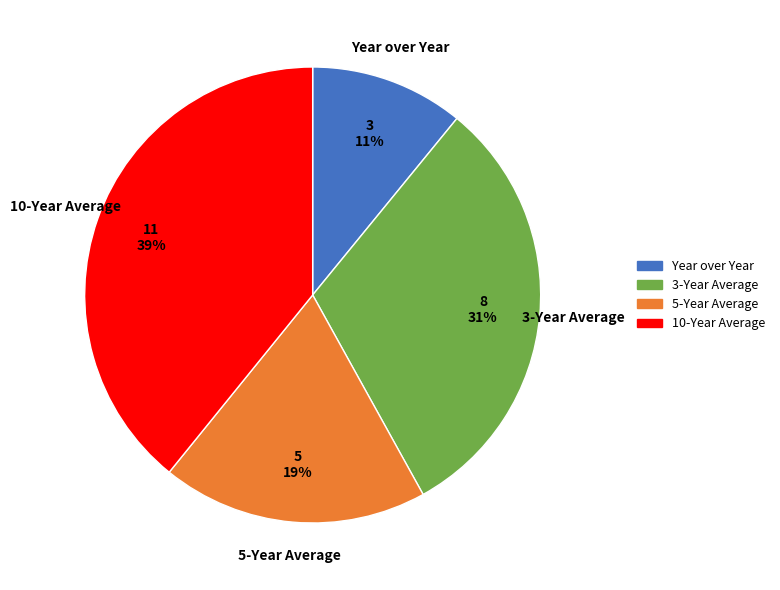

Count the number of slices in the pie.

4